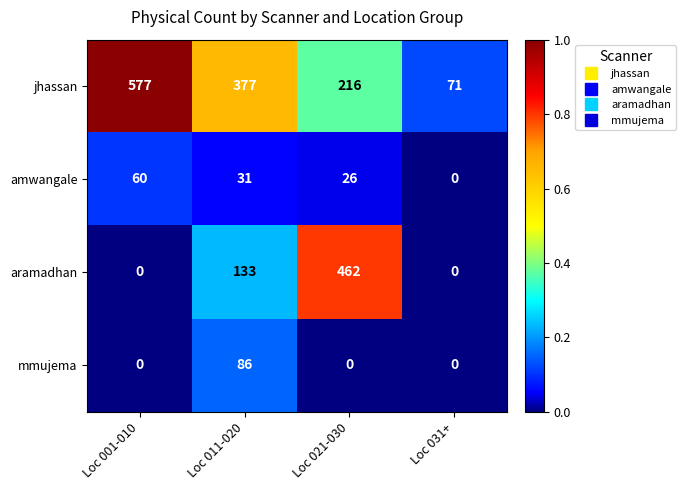

What is the spread (max minus min) of values at Loc 031+?

71